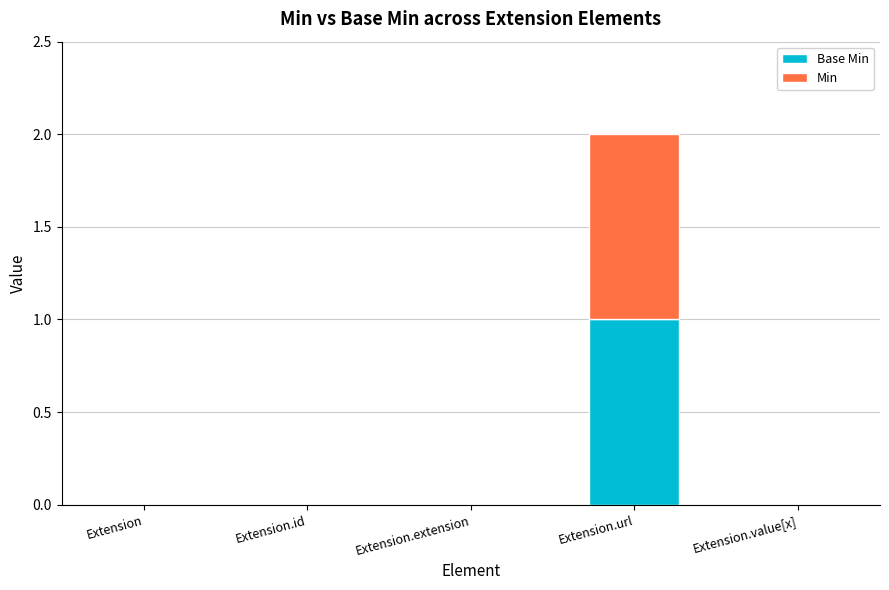

At which category is the sum across all series the highest?

Extension.url